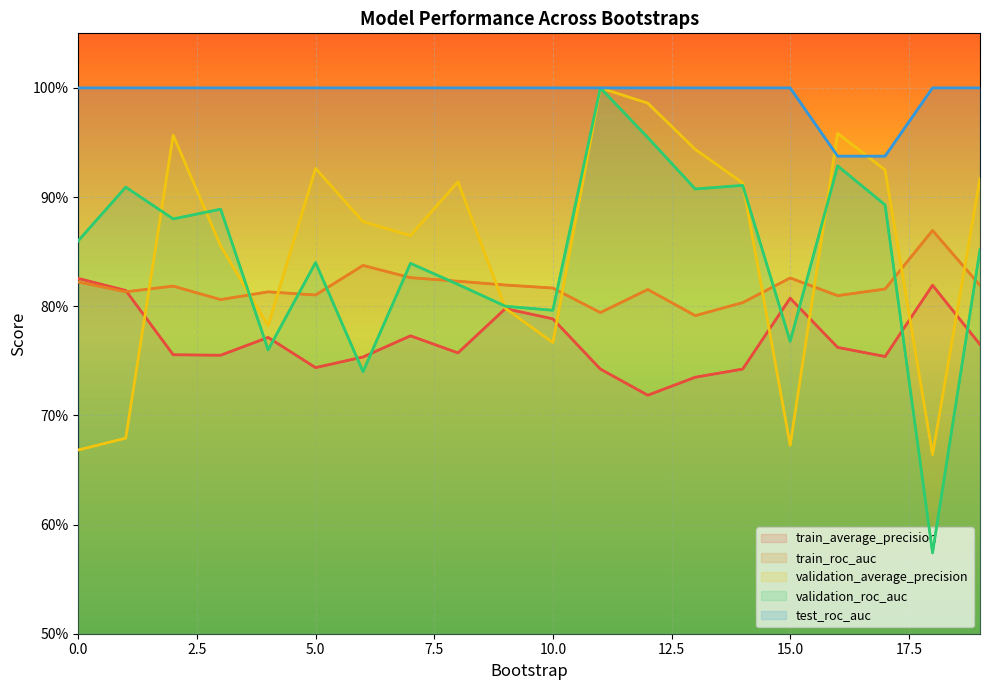

True or false: validation_roc_auc has more than 0 interior local peaks.

True